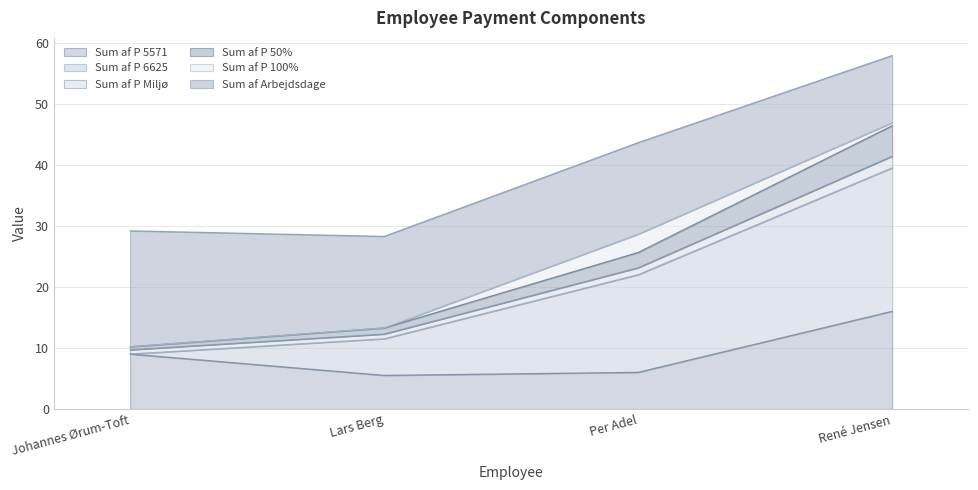

What is the label of the 4th point from the right?

Johannes Ørum-Toft